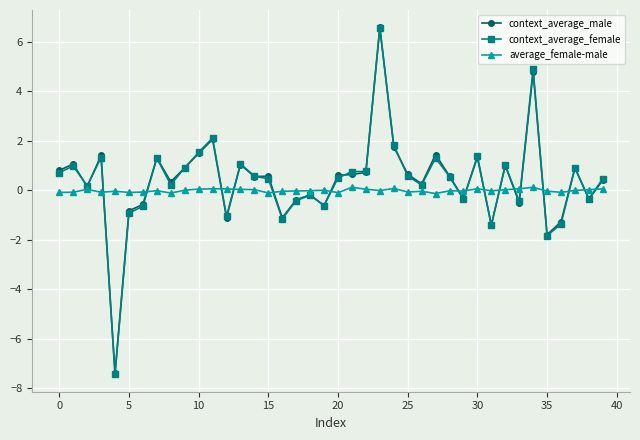

True or false: context_average_male has more than 2 points higher than both neighbors.

True